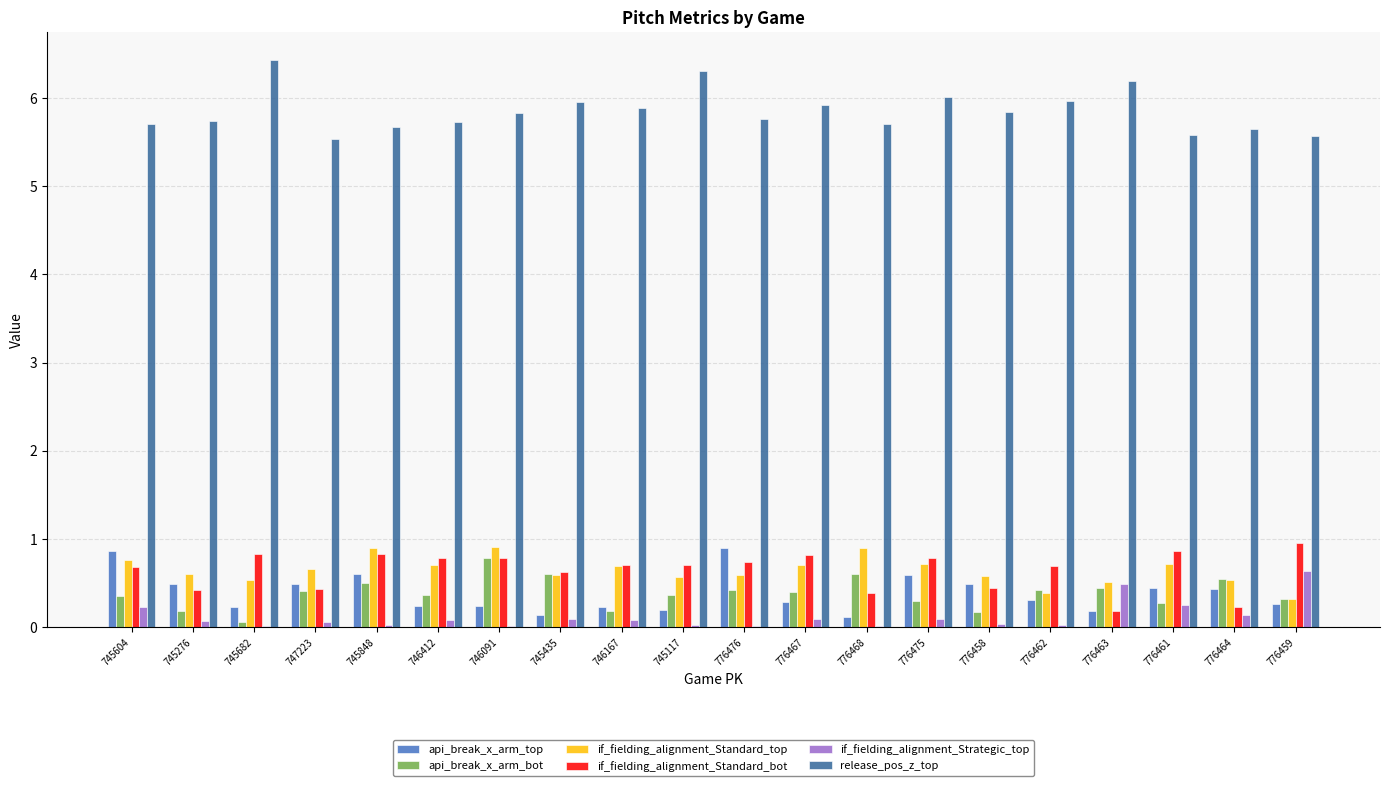

Which series has the largest total across all categories?

release_pos_z_top